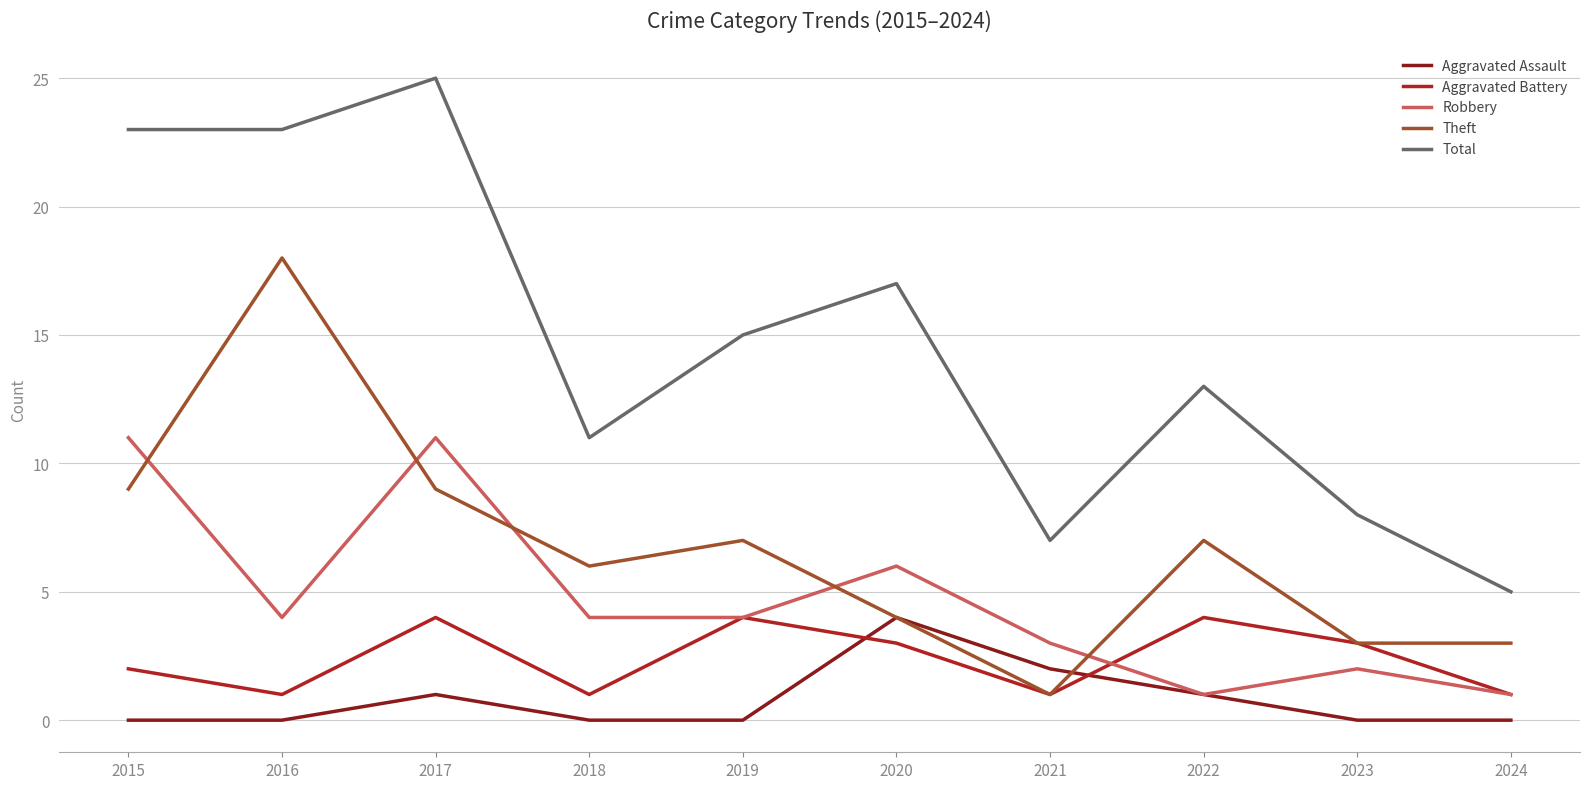

What is the maximum value shown in the chart?

25